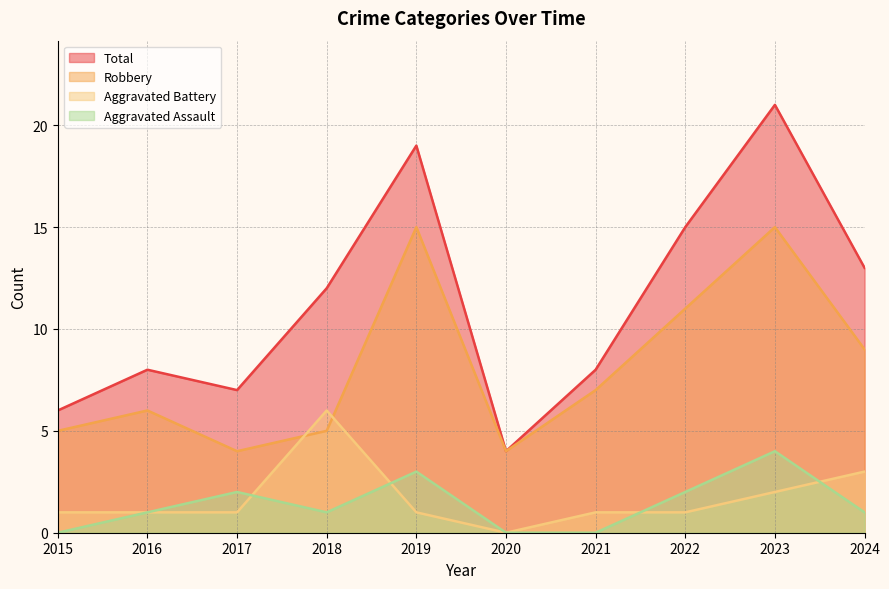

Rank the series at 2016 from lowest to highest value.

Aggravated Assault, Aggravated Battery, Robbery, Total